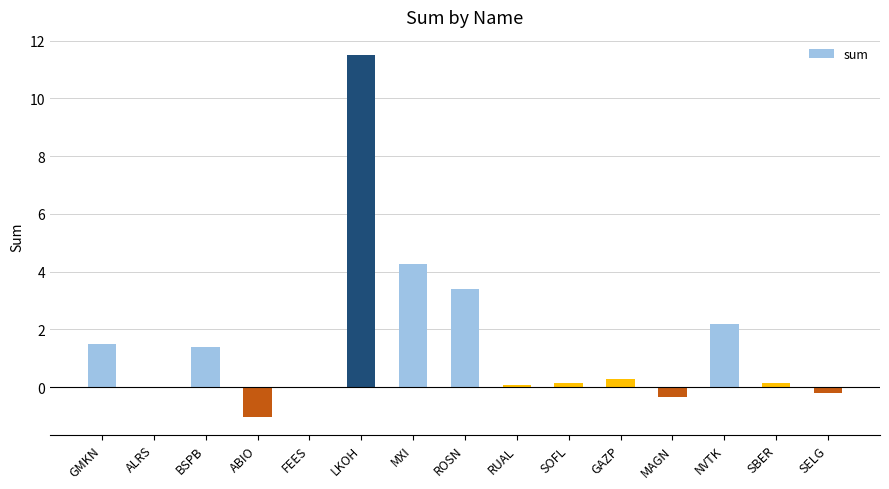

What is the sum of all values?

23.3